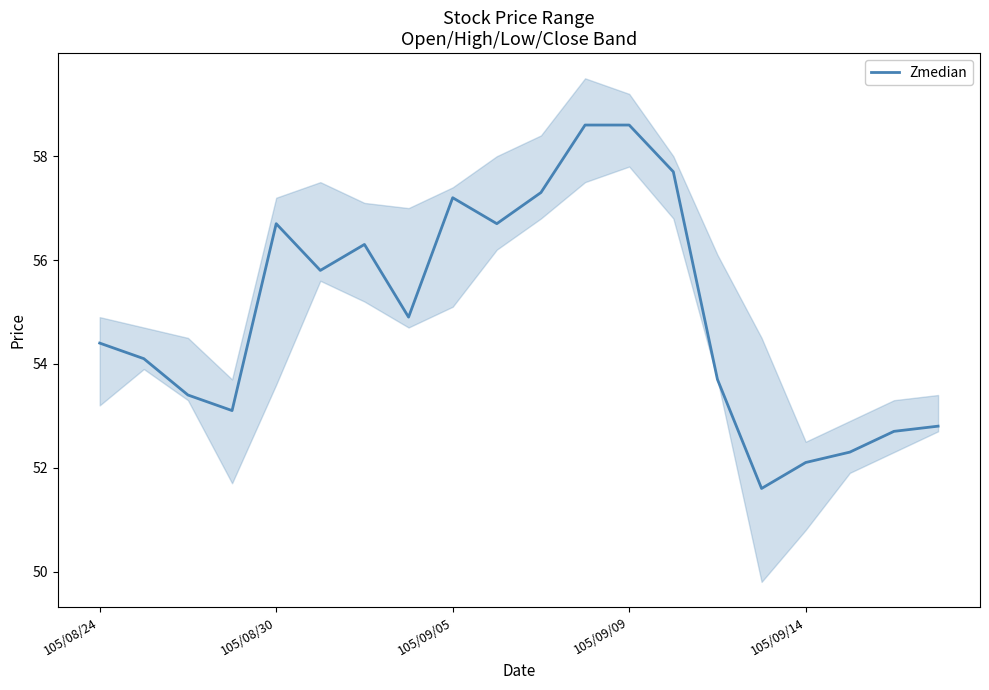

Between 11 and 19, which is larger?

11